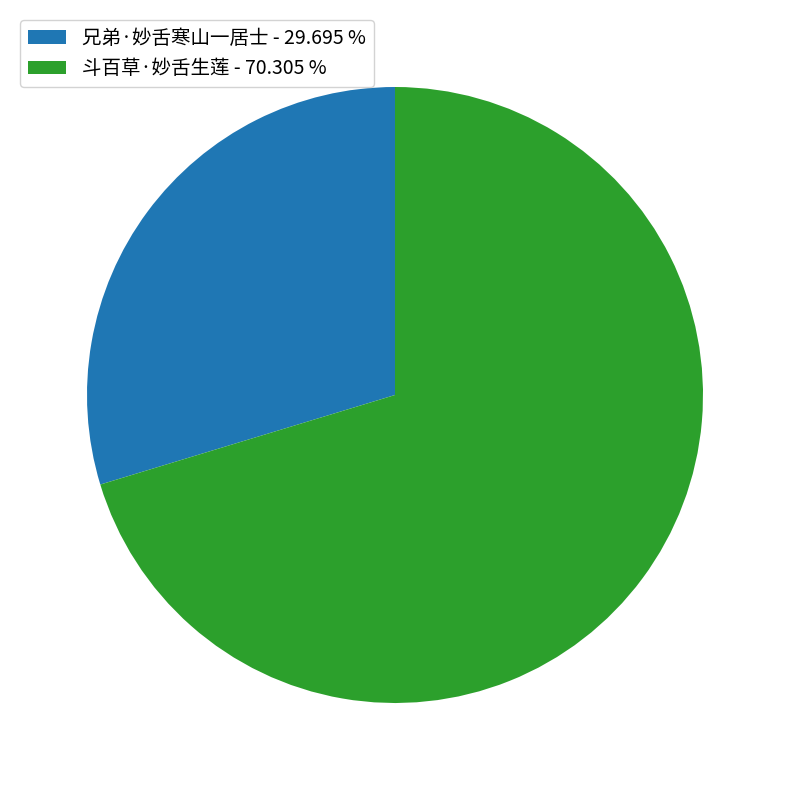

Which category has the biggest portion of the pie?

斗百草·妙舌生莲